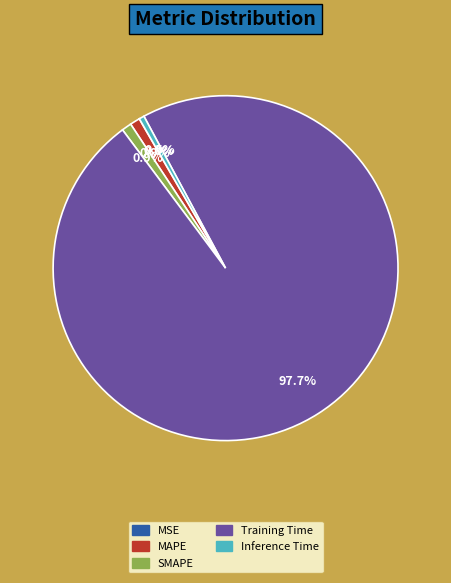

Which slice is the largest?

Training Time